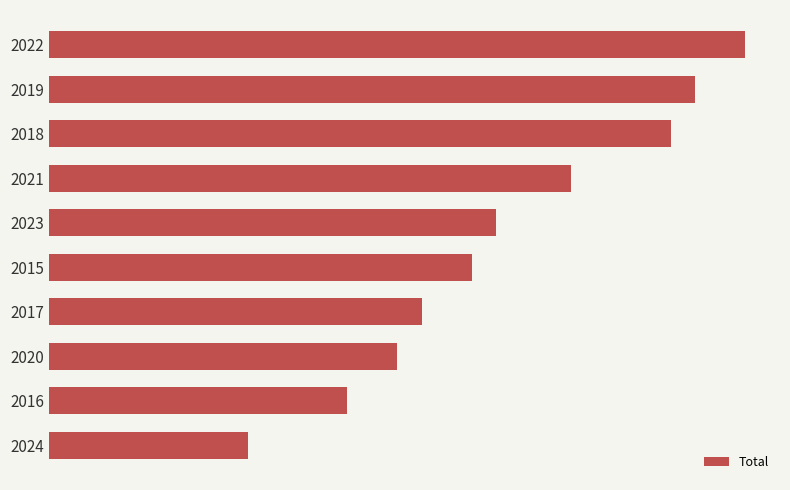

Does the chart contain any negative values?

No